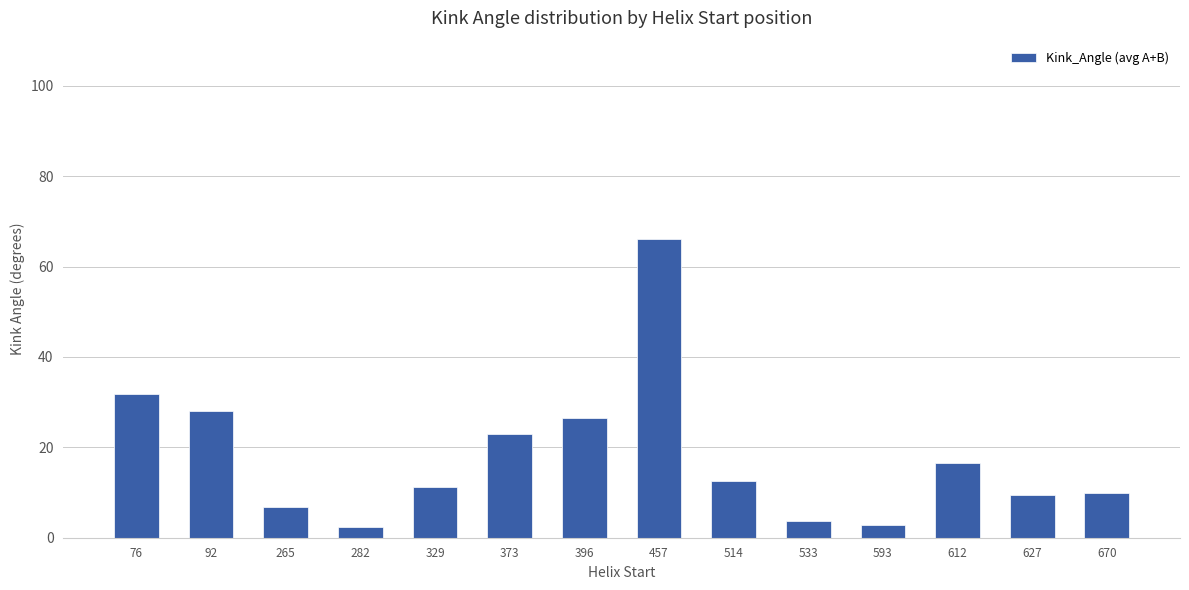

What is the smallest value displayed?

2.5